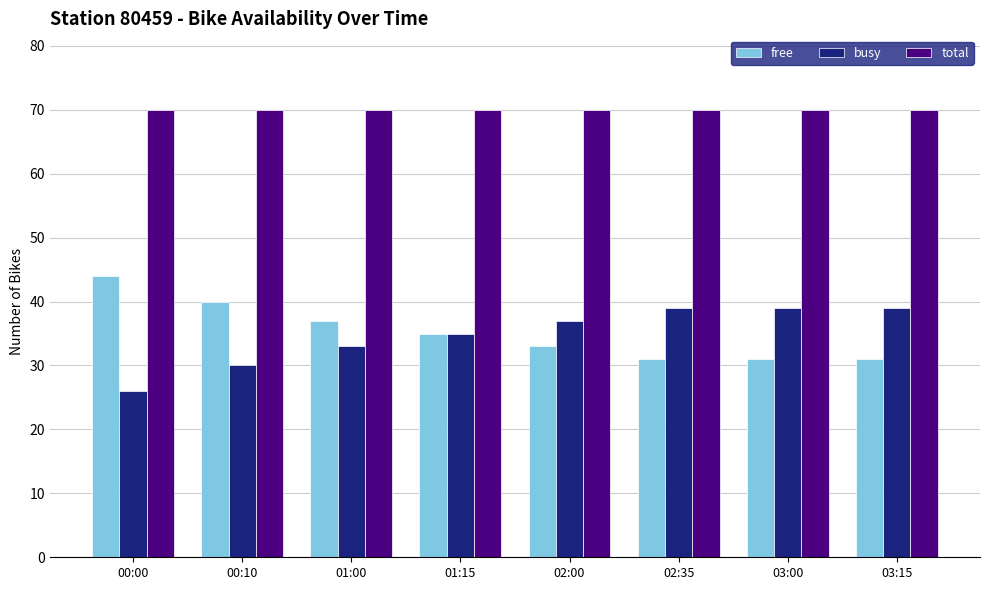

At how many categories does at least one series exceed 39?

8